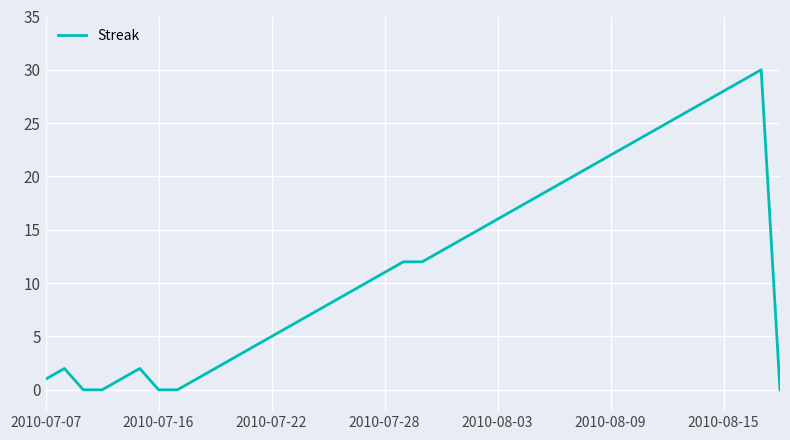

What is the maximum value shown in the chart?

30